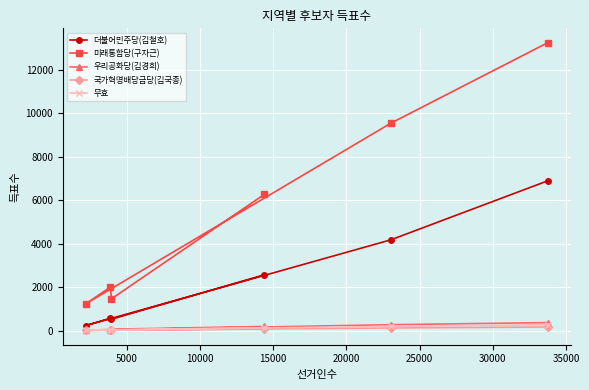

What is the maximum value shown in the chart?

13240